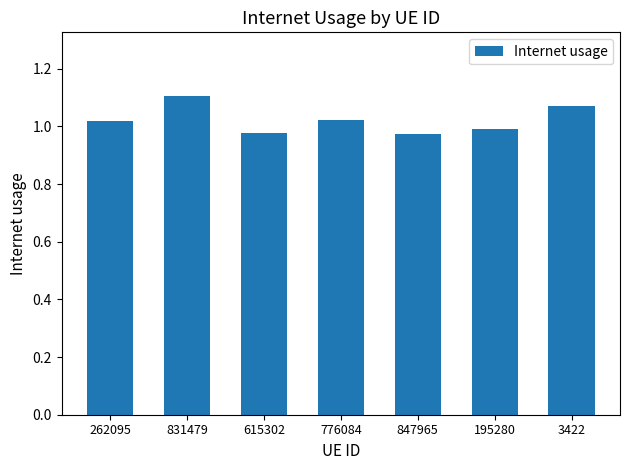

Does the chart contain any negative values?

No